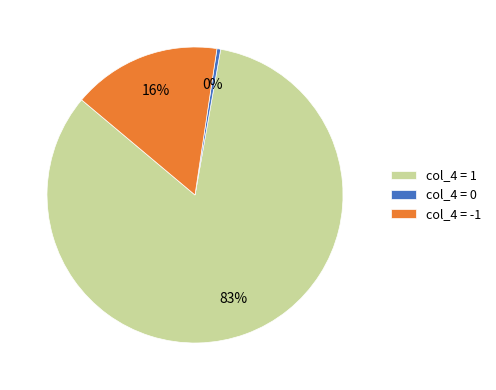

Is there any slice that represents more than half of the pie?

Yes